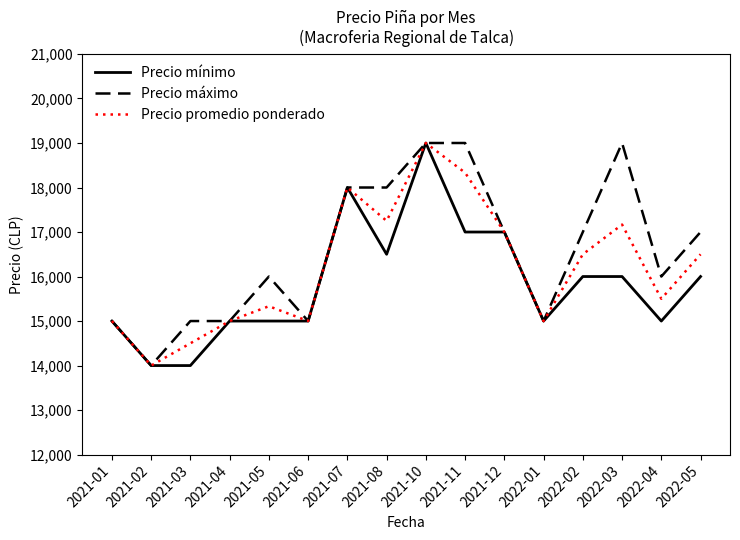

What is the sum of the Precio máximo values at 2022-01 and 2021-10?

34000